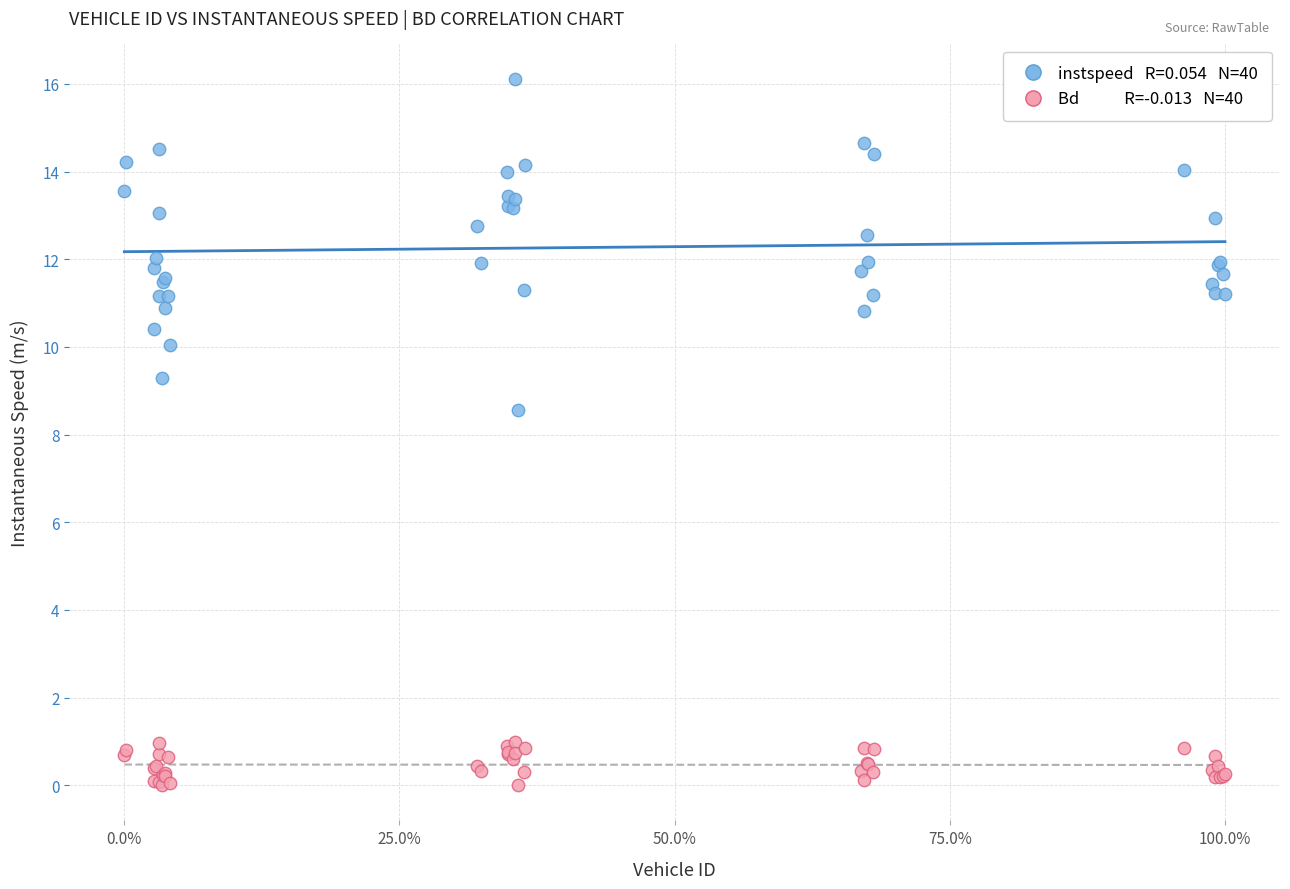

Across all series, what Y value is closest to 8?

8.6